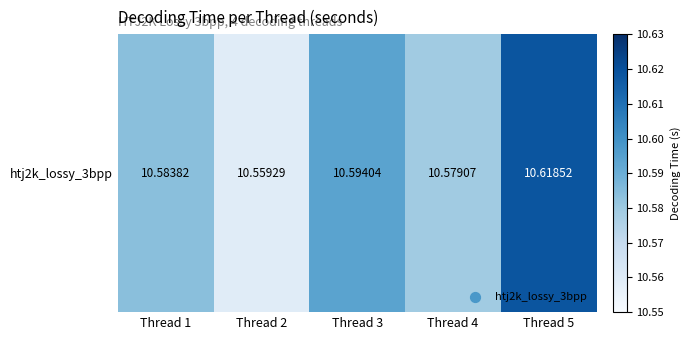

Between Thread 3 and Thread 4, which is larger?

Thread 3